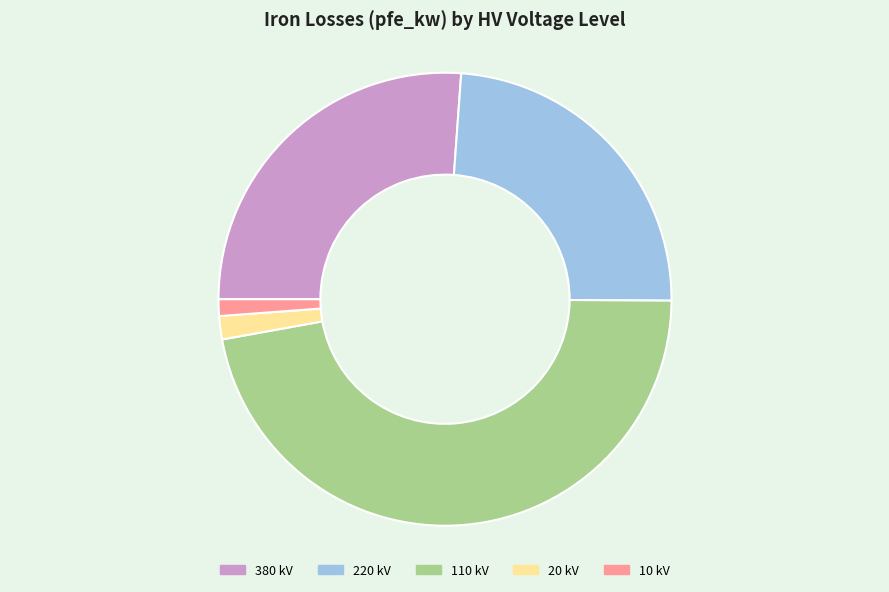

Does any single category account for the majority?

No